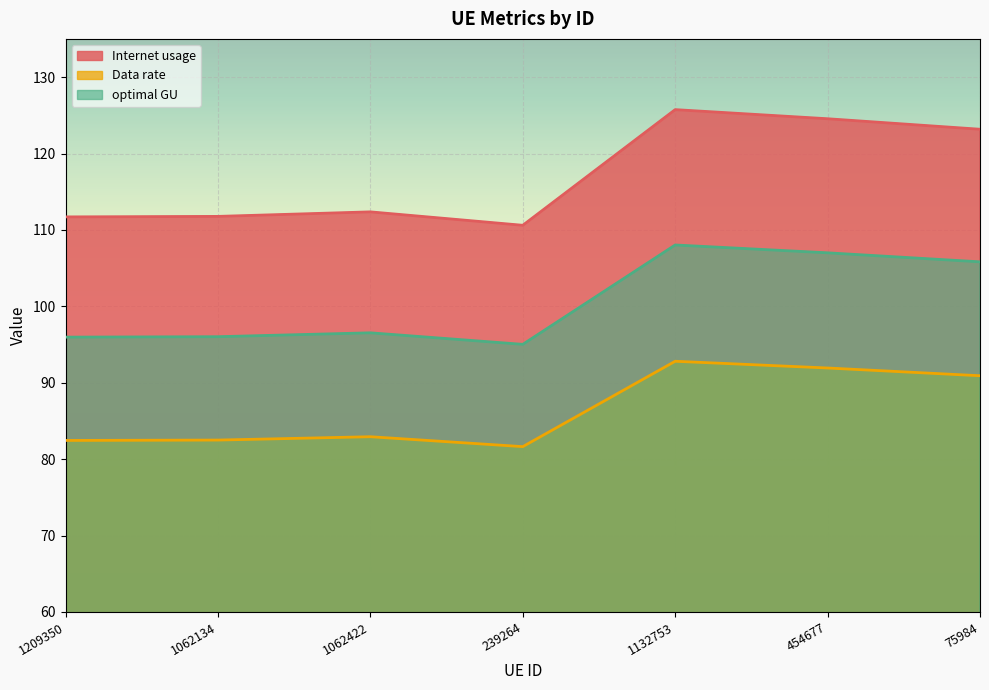

At which label does optimal GU first exceed 96?

1062134